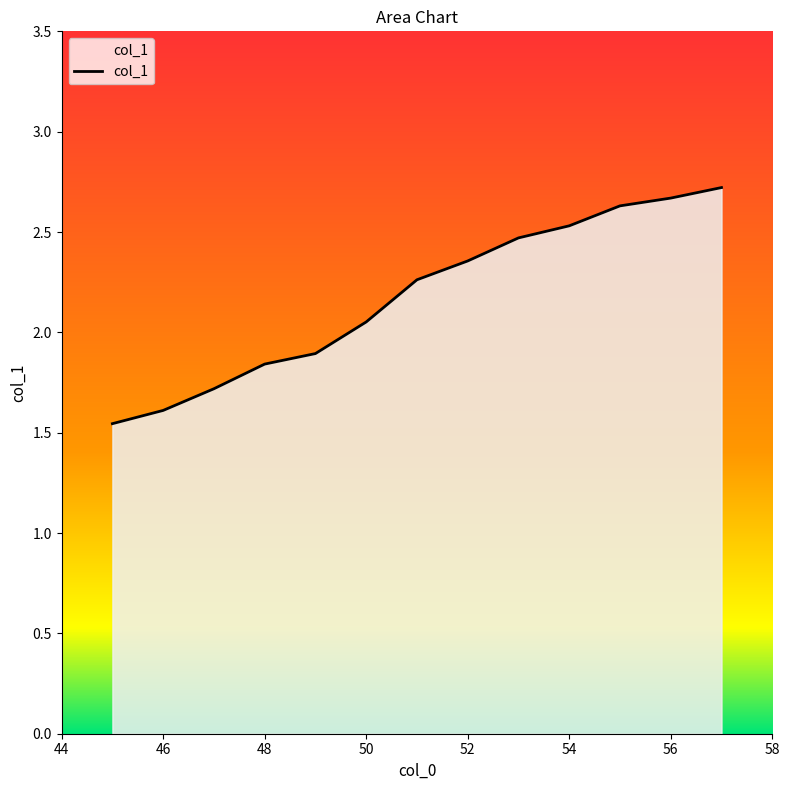

Read the value at 51.

2.3